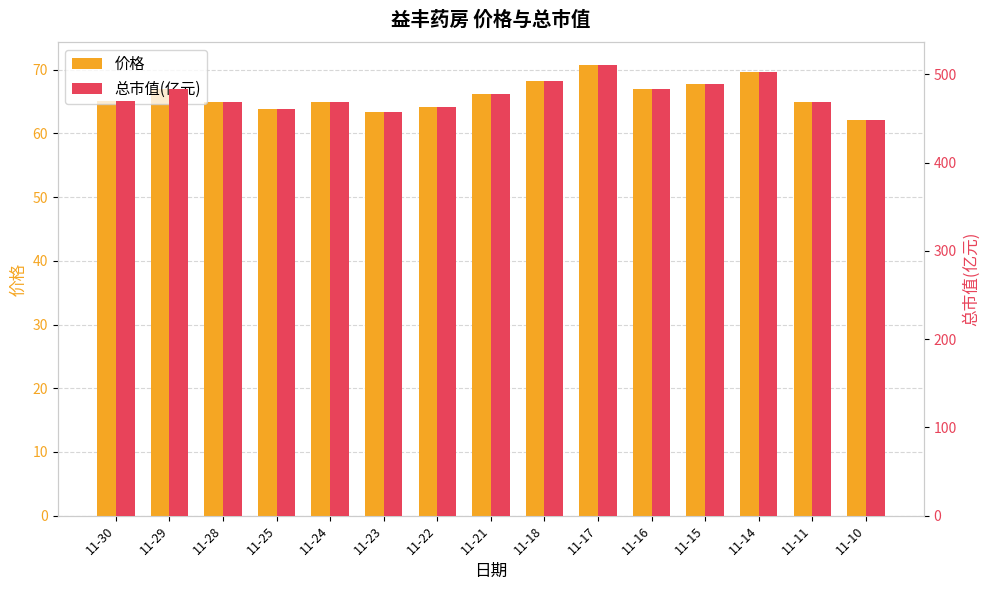

How many distinct data groups are displayed?

2